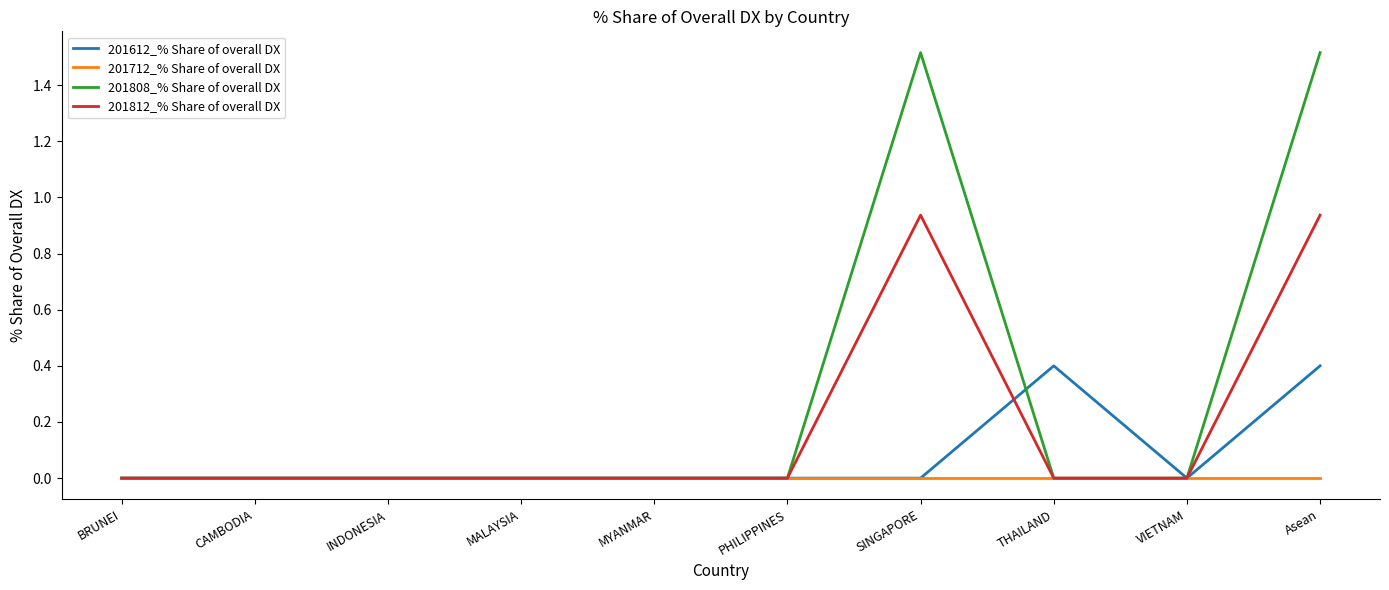

Count the 201612_% Share of overall DX values in the range 0 to 1.

10